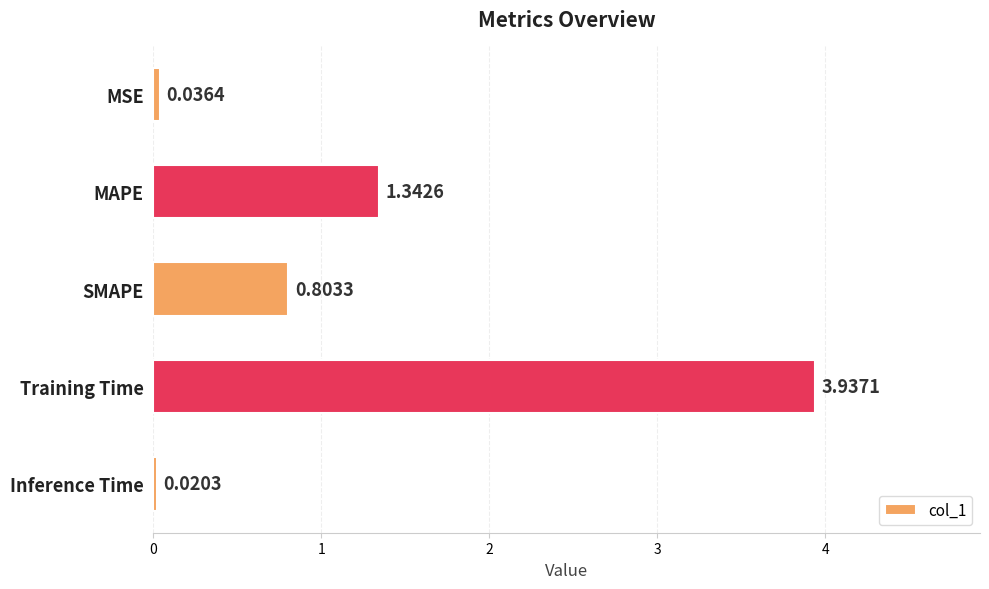

What is the label of the 4th bar from the bottom?

MAPE